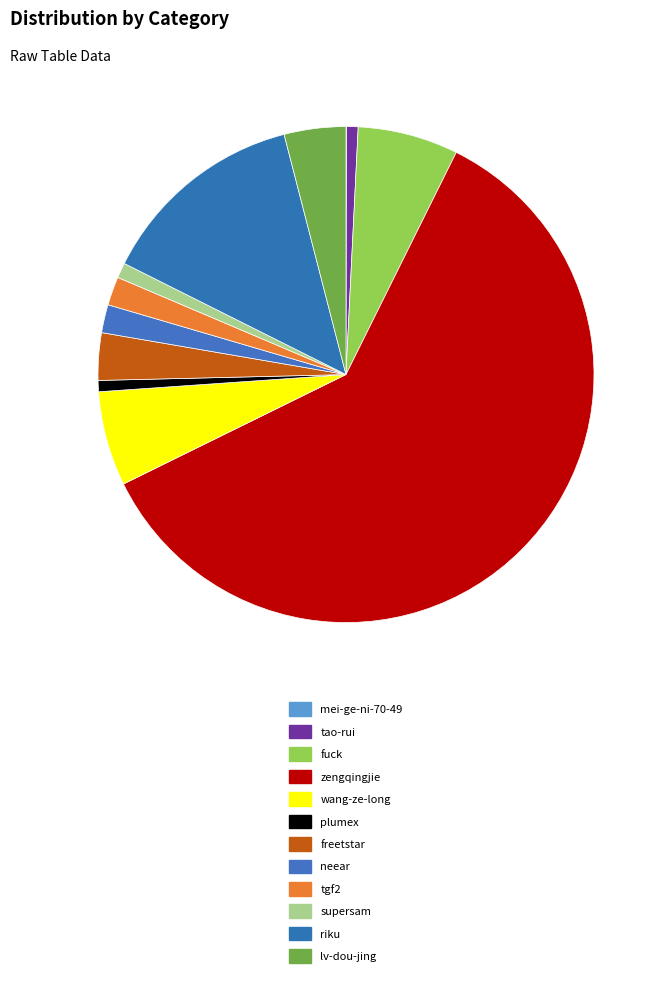

To the nearest percent, what is the difference between the neear and fuck slice percentages?

5%